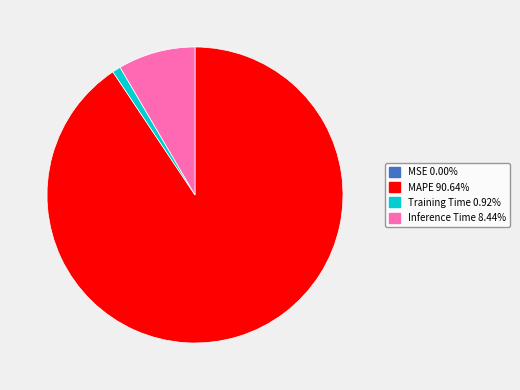

Does any single category account for the majority?

Yes